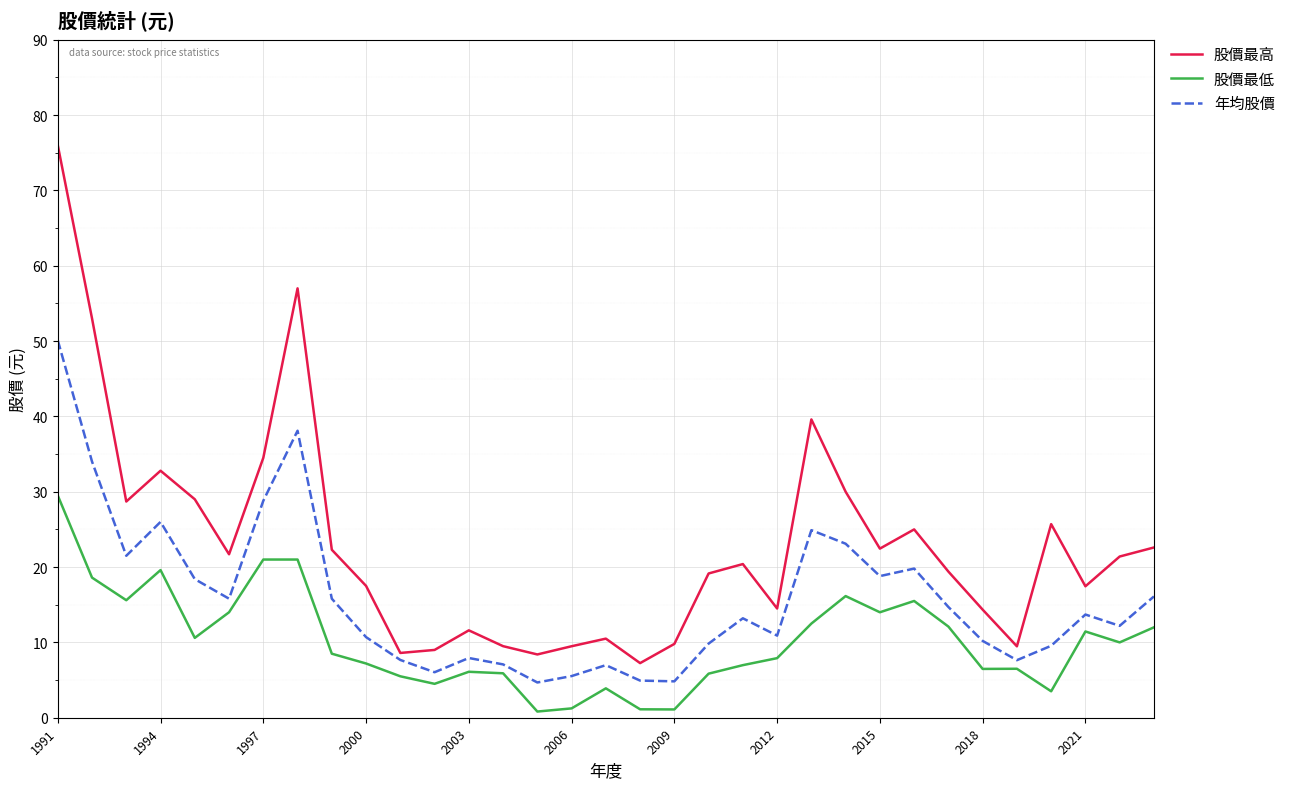

What is the maximum value for 股價最低?

29.5